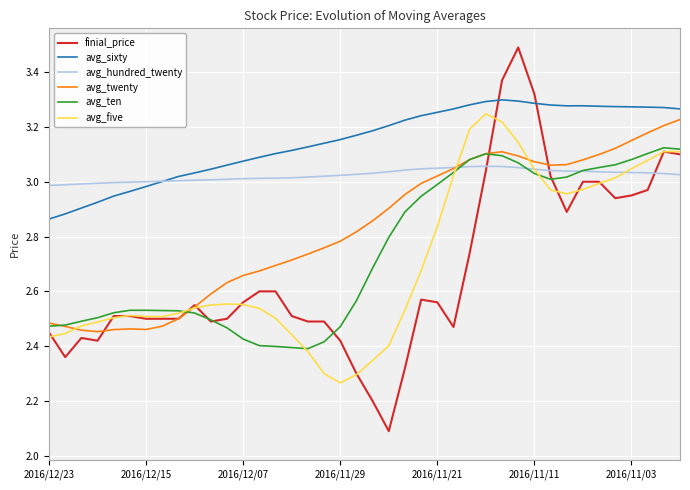

Which series has the largest total across all categories?

avg_sixty